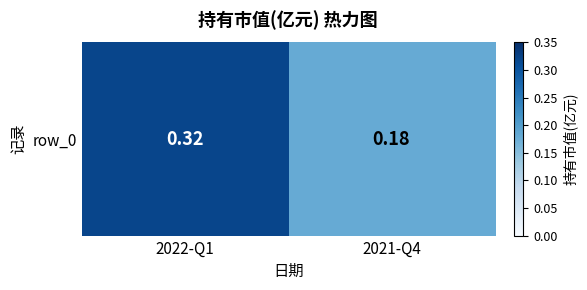

At which label is the value closest to 0?

2021-Q4